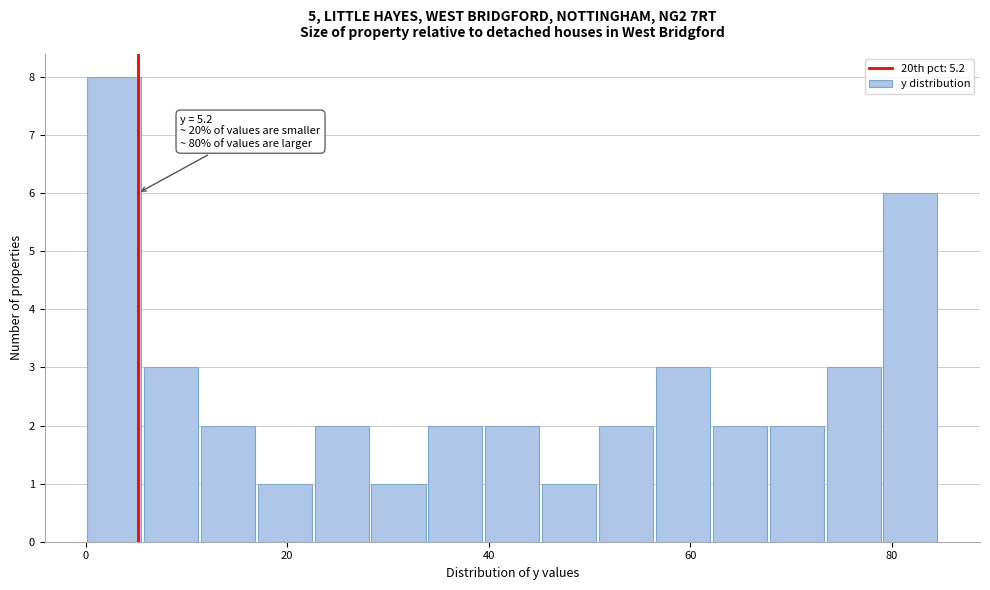

Around what value on the x-axis is the tallest bar? Give the approximate position of its centre, as read against the axis.

2